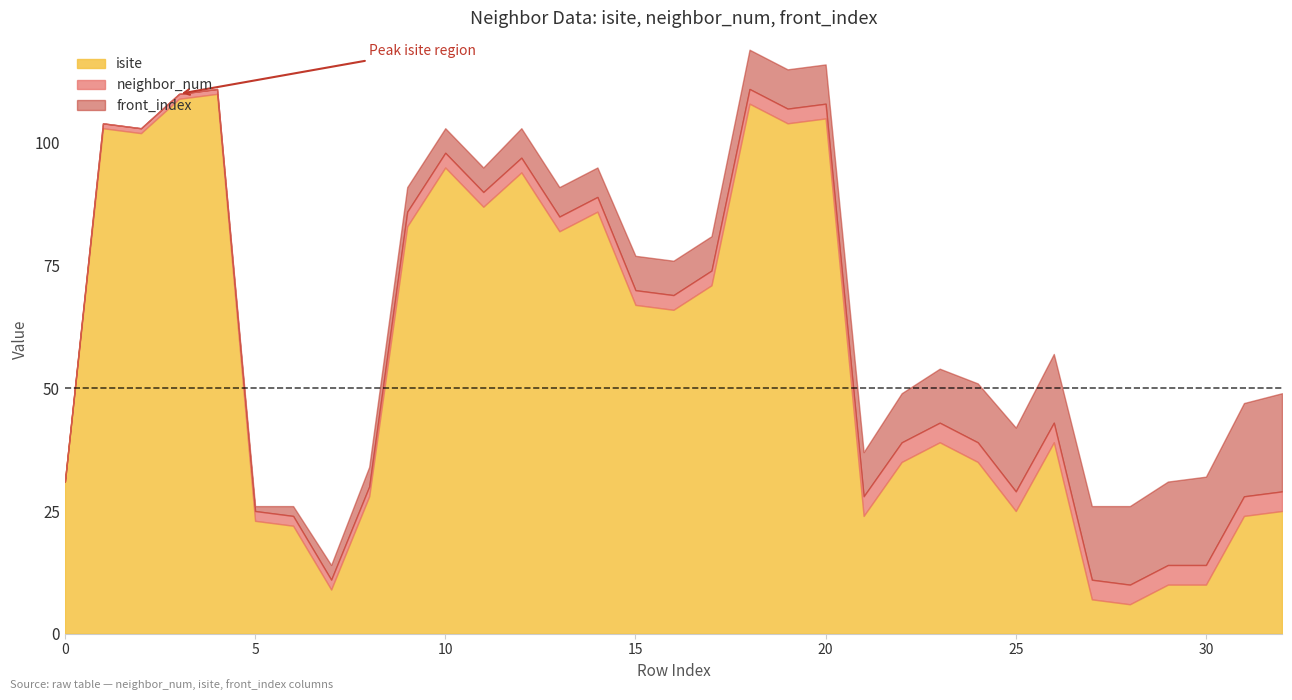

What is the sum of all neighbor_num values?

96